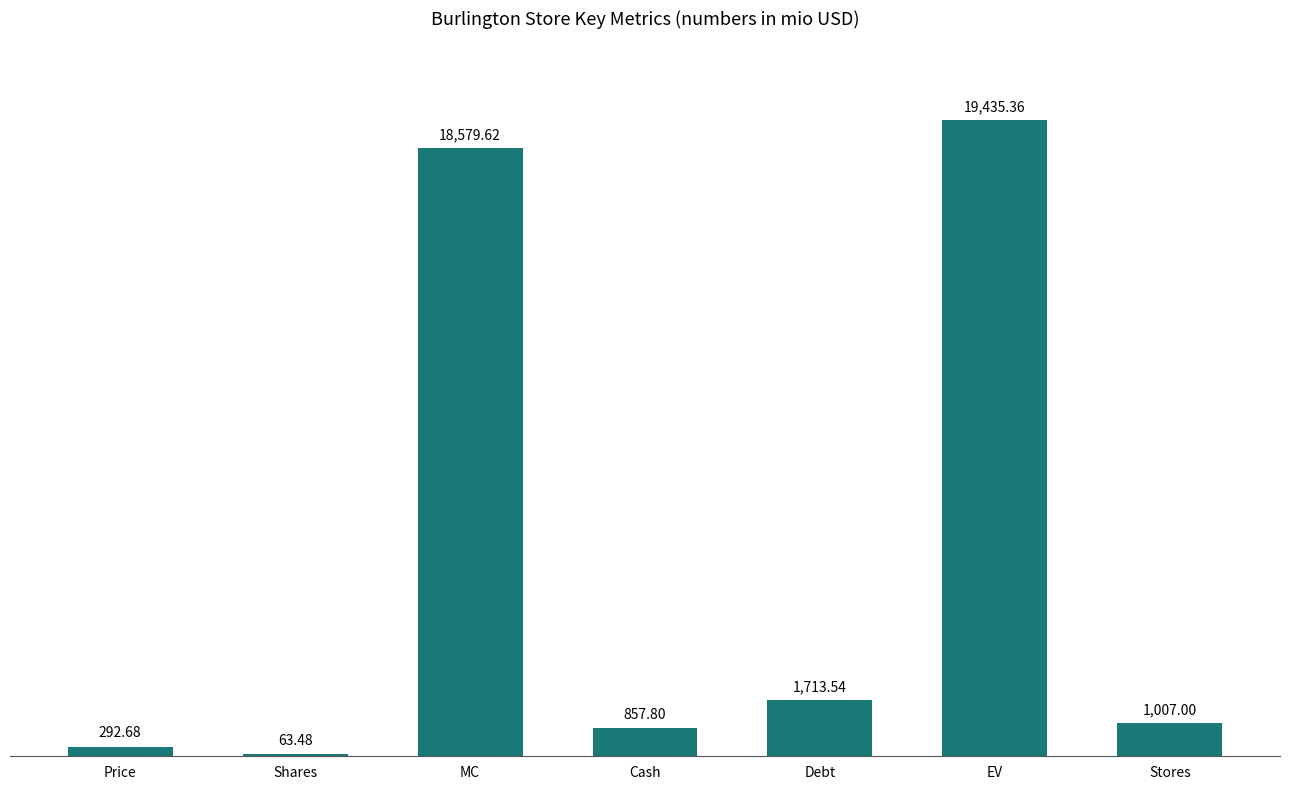

What value does the data have at Stores?

1007.0